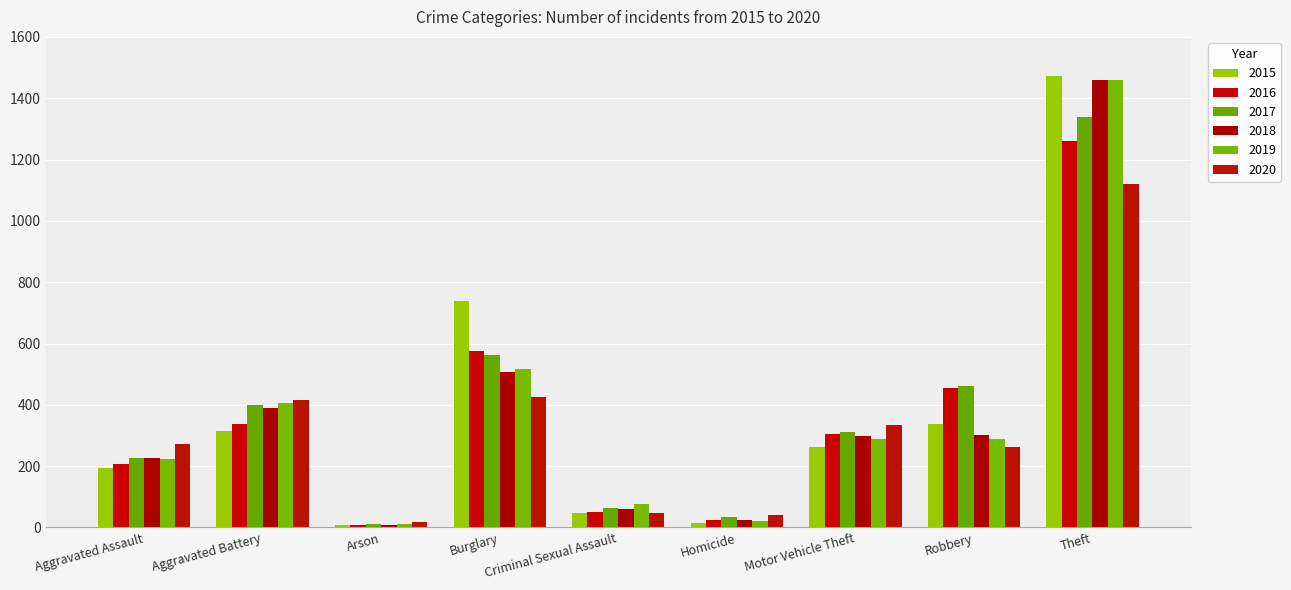

Which series has the largest total across all categories?

2017